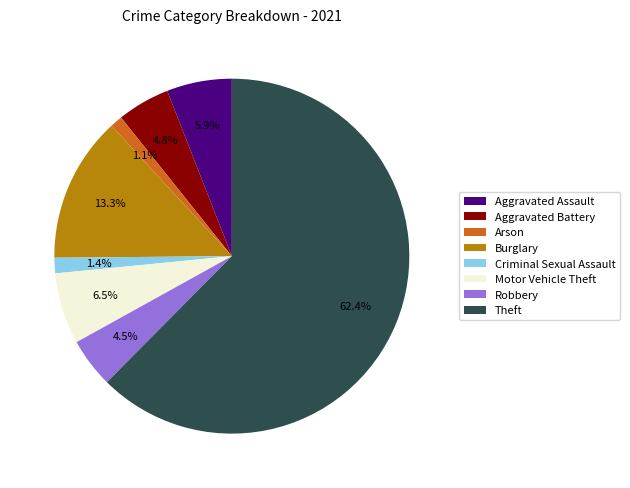

How many segments does this pie chart have?

8